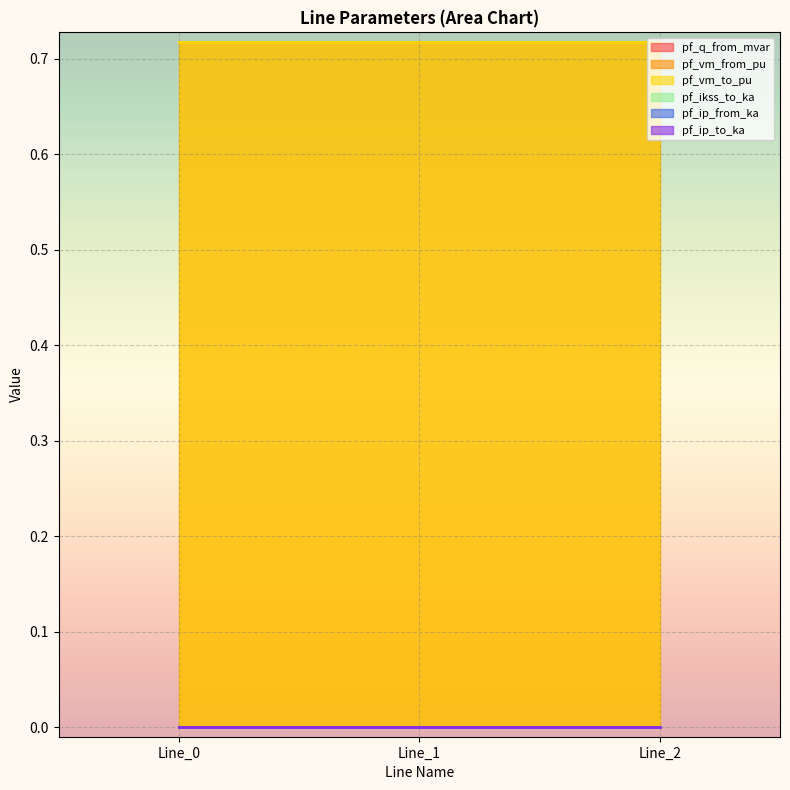

What is the lowest value of the pf_vm_to_pu series?

0.7